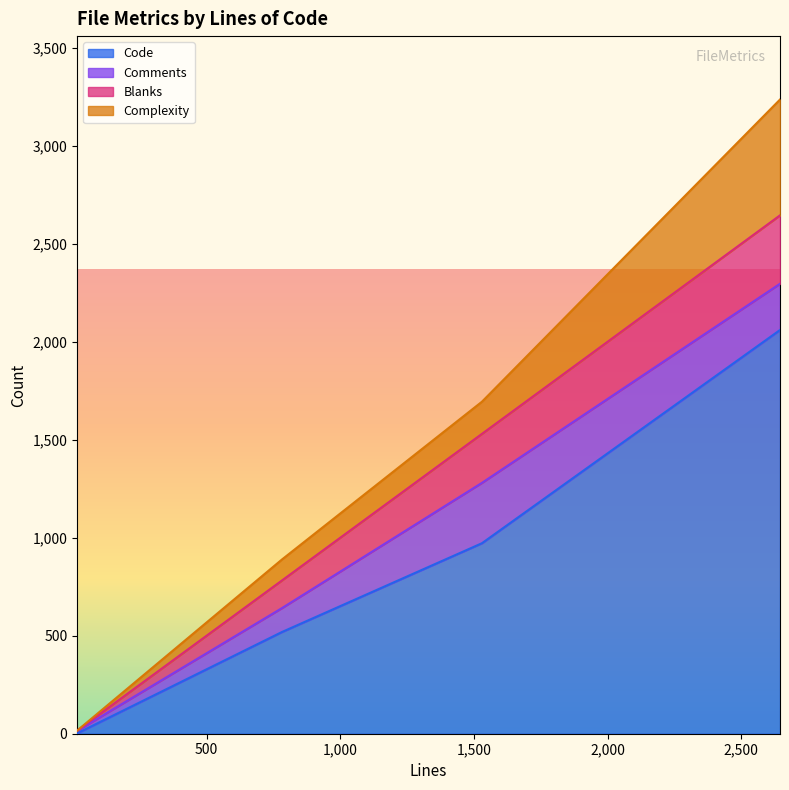

Which series changed the most between 2645 and 782?

Code